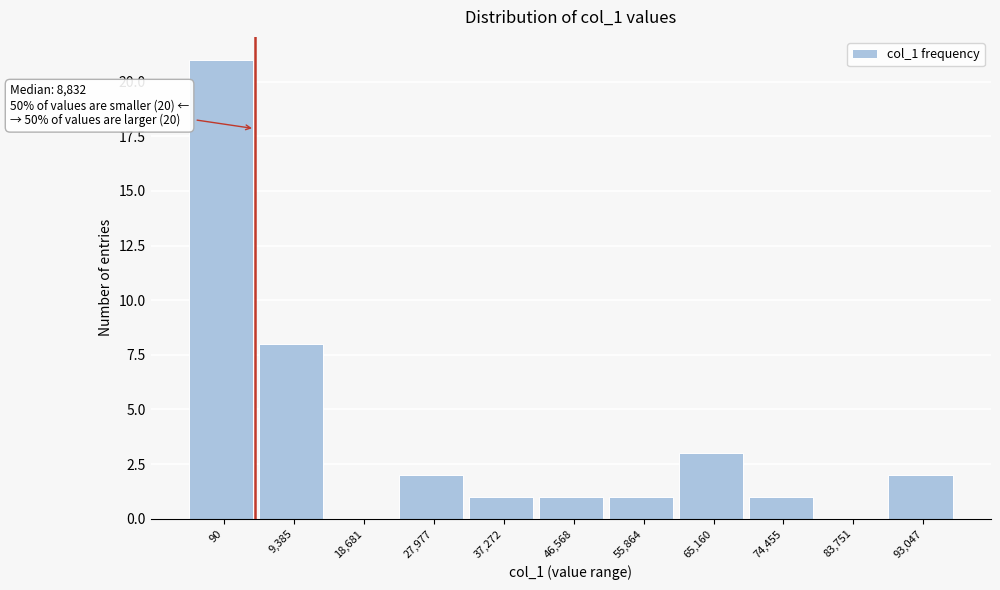

Reading left to right, what are all the values shown in this chart?

90=21	9,385=8	18,681=0	27,977=2	37,272=1	46,568=1	55,864=1	65,160=3	74,455=1	83,751=0	93,047=2